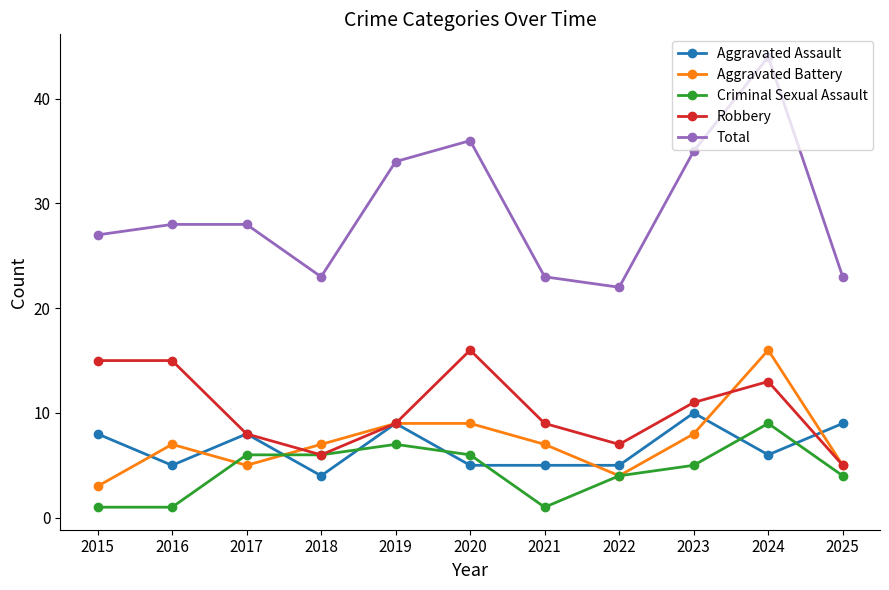

What is the difference between the highest and lowest values at 2020?

31